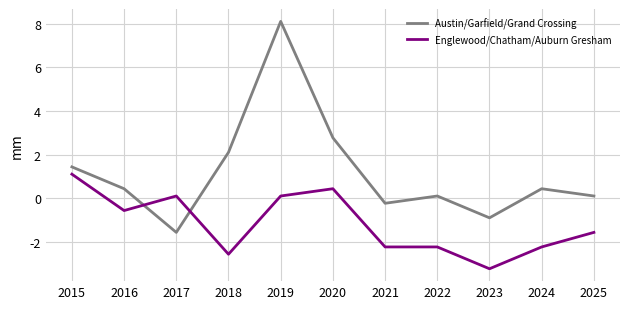

Read the Englewood/Chatham/Auburn Gresham value at 2019.

0.1